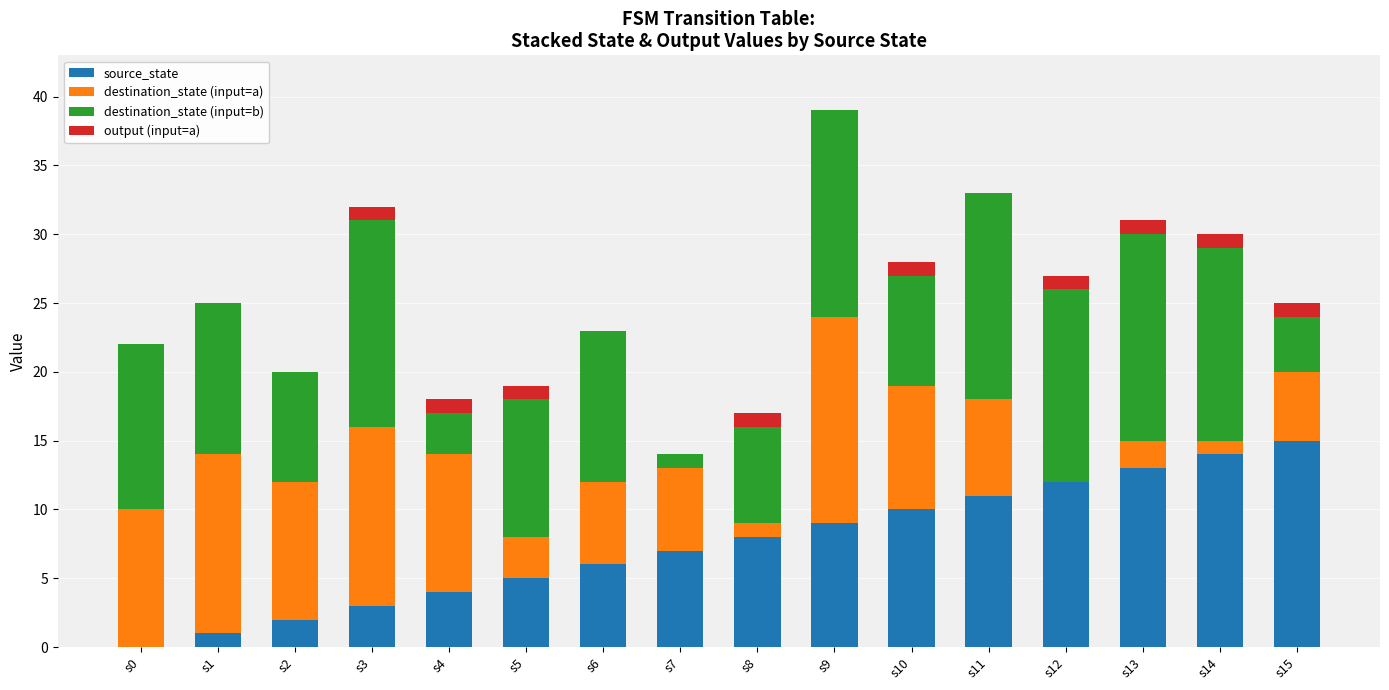

At which category is the sum across all series the highest?

s9